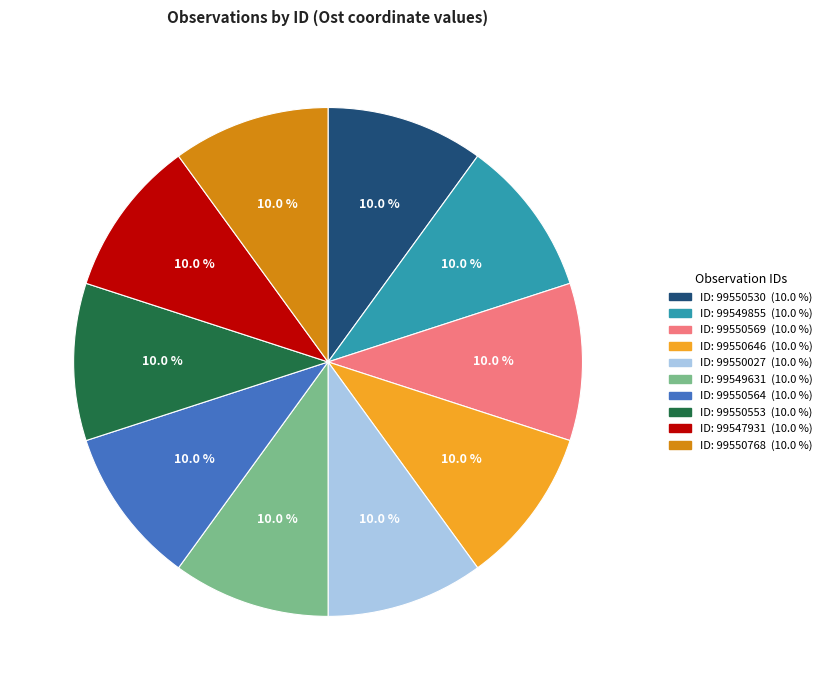

Count the number of slices in the pie.

10